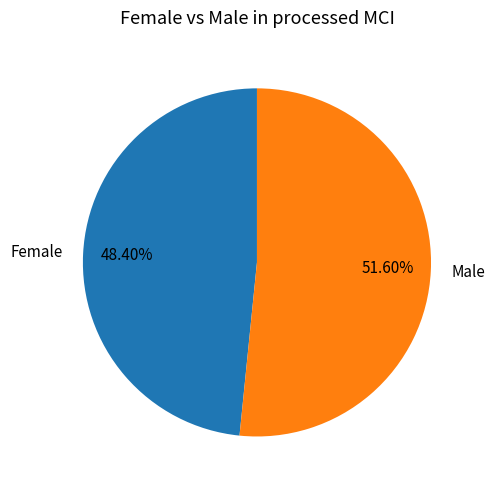

Combined, do Female and Male account for over 50%?

Yes